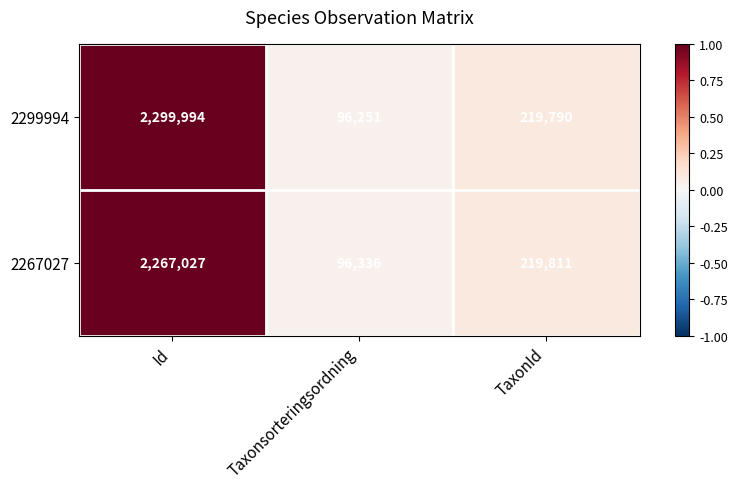

List the series in order of their peak value, lowest first.

2267027, 2299994